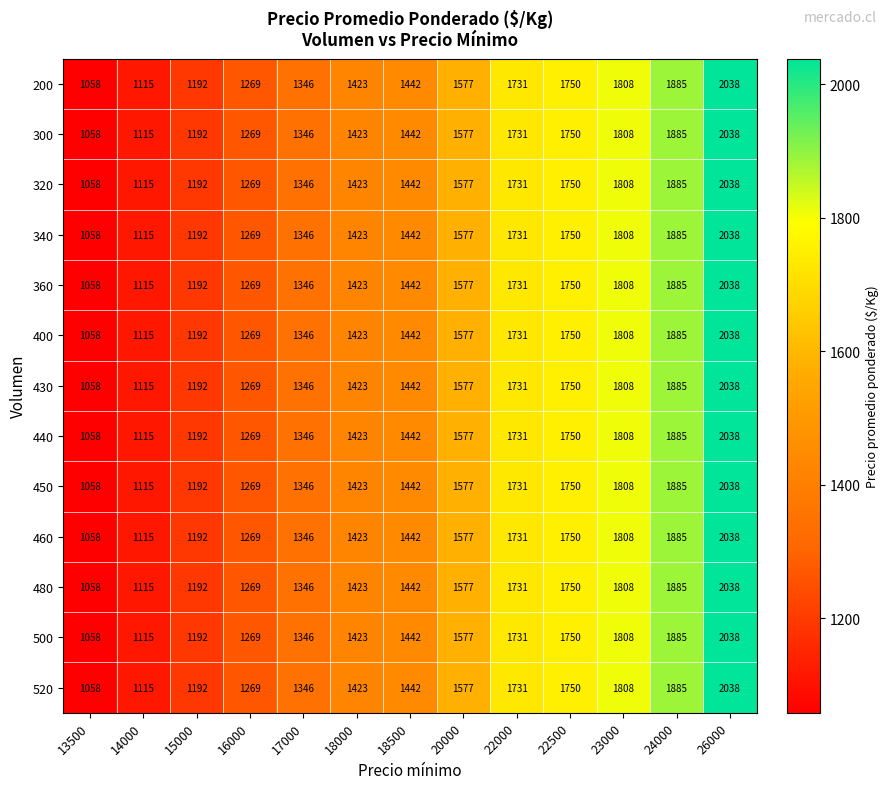

Rank the categories by 430 value from highest to lowest.

26000, 24000, 23000, 22500, 22000, 20000, 18500, 18000, 17000, 16000, 15000, 14000, 13500